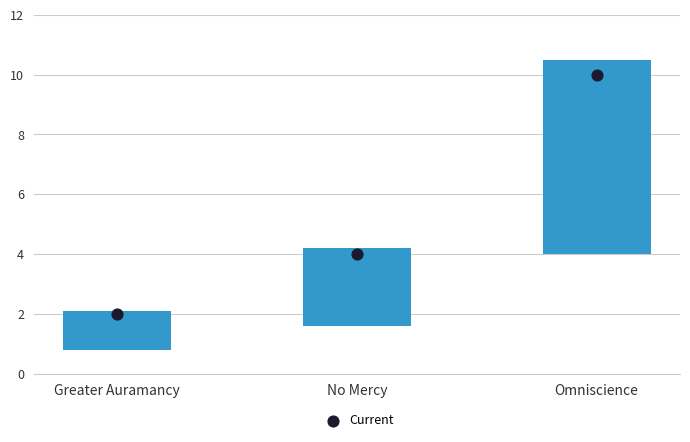

At which category is the sum across all series the highest?

Omniscience